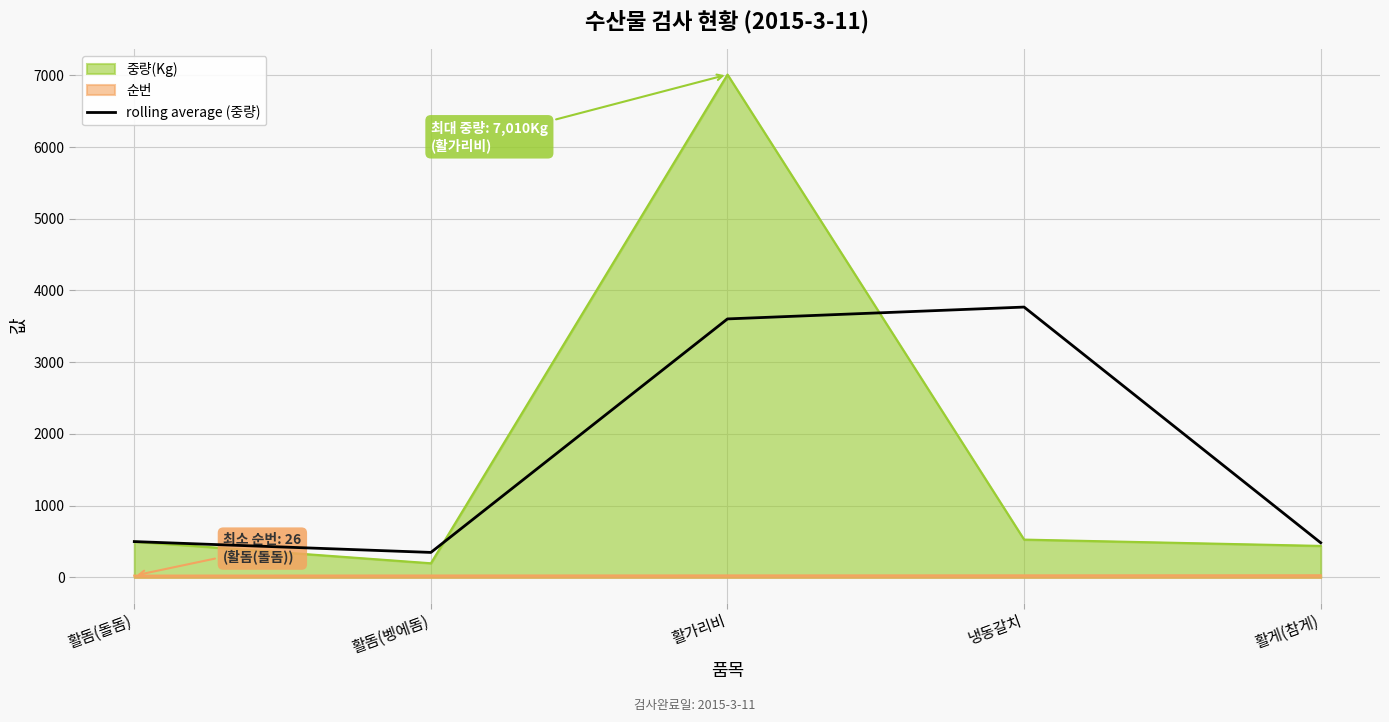

At which label does the data first exceed 500?

활가리비